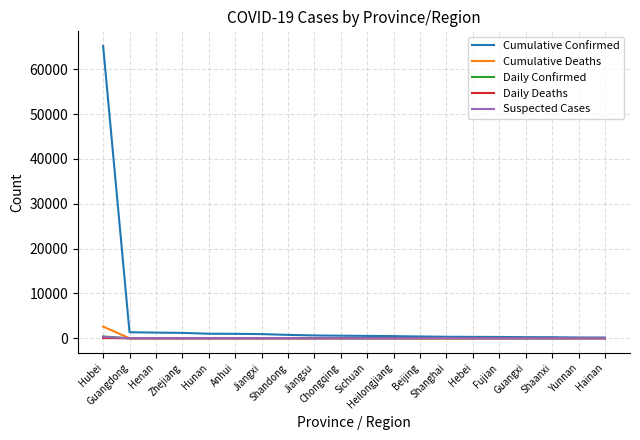

Which series has the widest spread of values?

Cumulative Confirmed